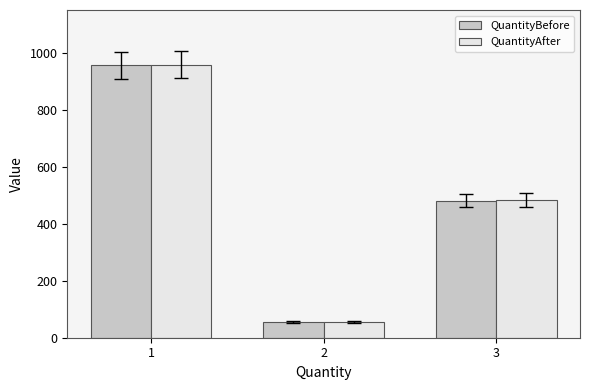

How many bars are there in total?

6